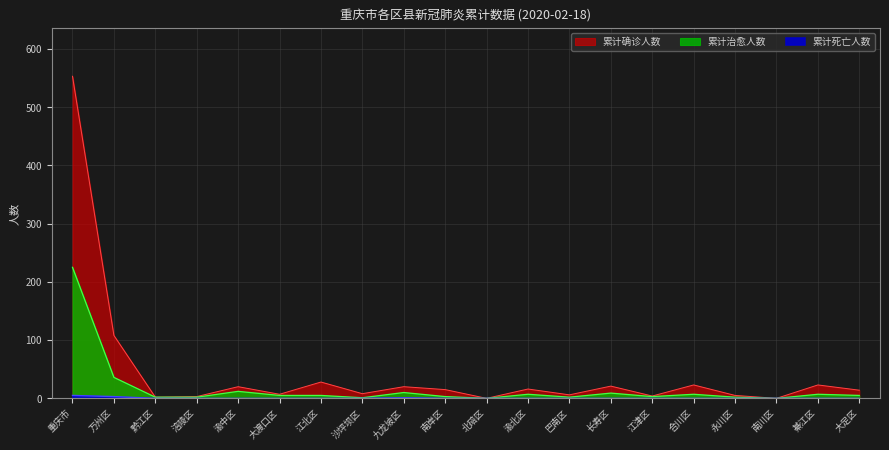

At how many categories does at least one series exceed 229?

1